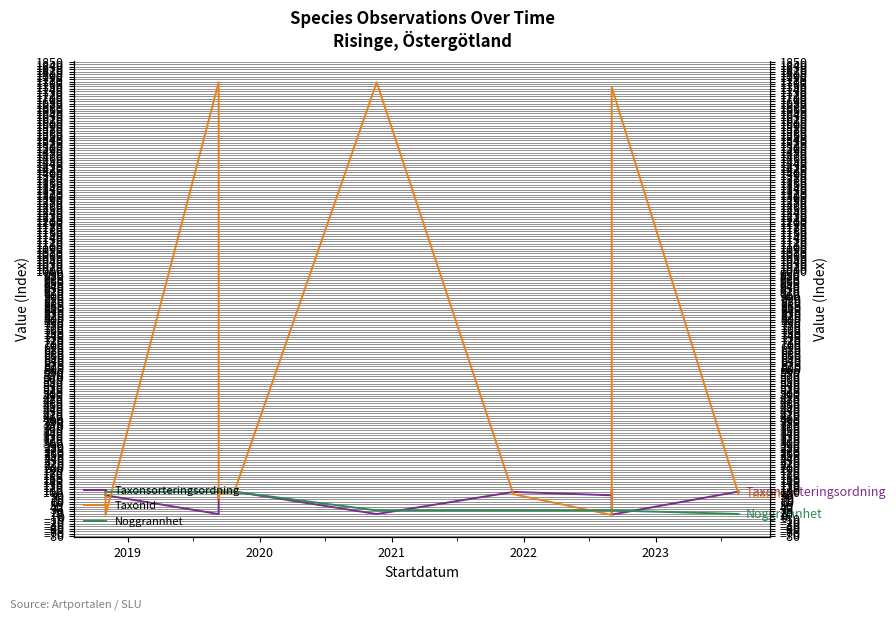

What is the greatest value displayed?

1766.6